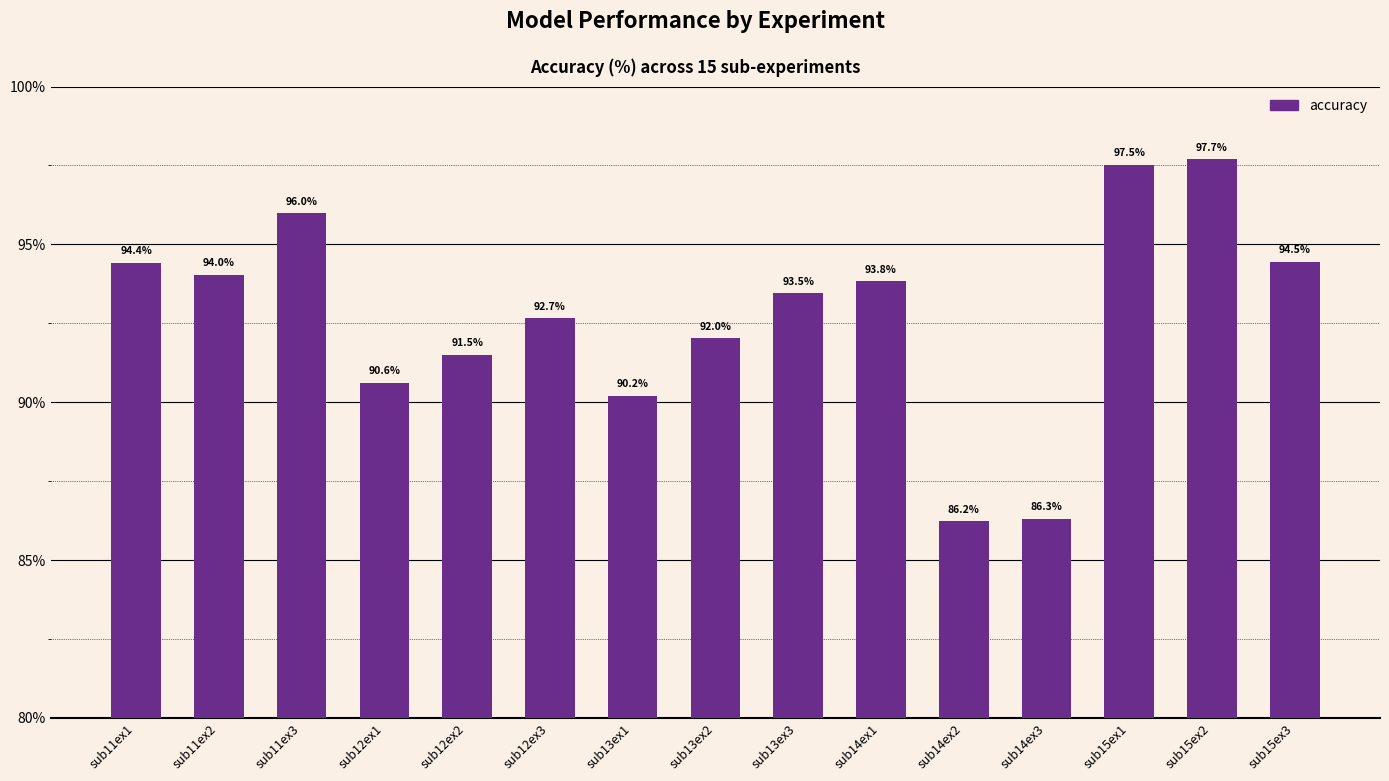

How many bars are there in total?

15